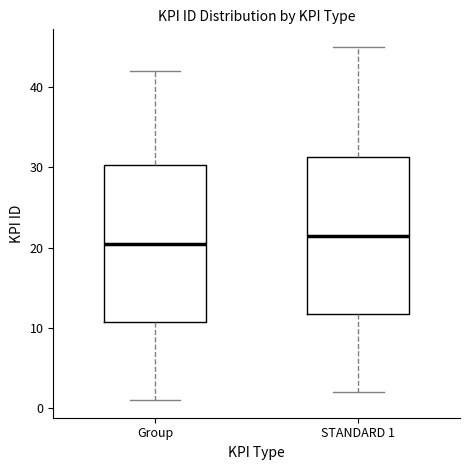

Reading left to right, read every box against the y-axis: the position of its median line, the range the box covers, and the ends of its whiskers. The values are not printed on the chart, so give them approximately, as read against the axis.

Group: median 21, box 11 to 30, whiskers 1 to 42
STANDARD 1: median 22, box 12 to 31, whiskers 2 to 45